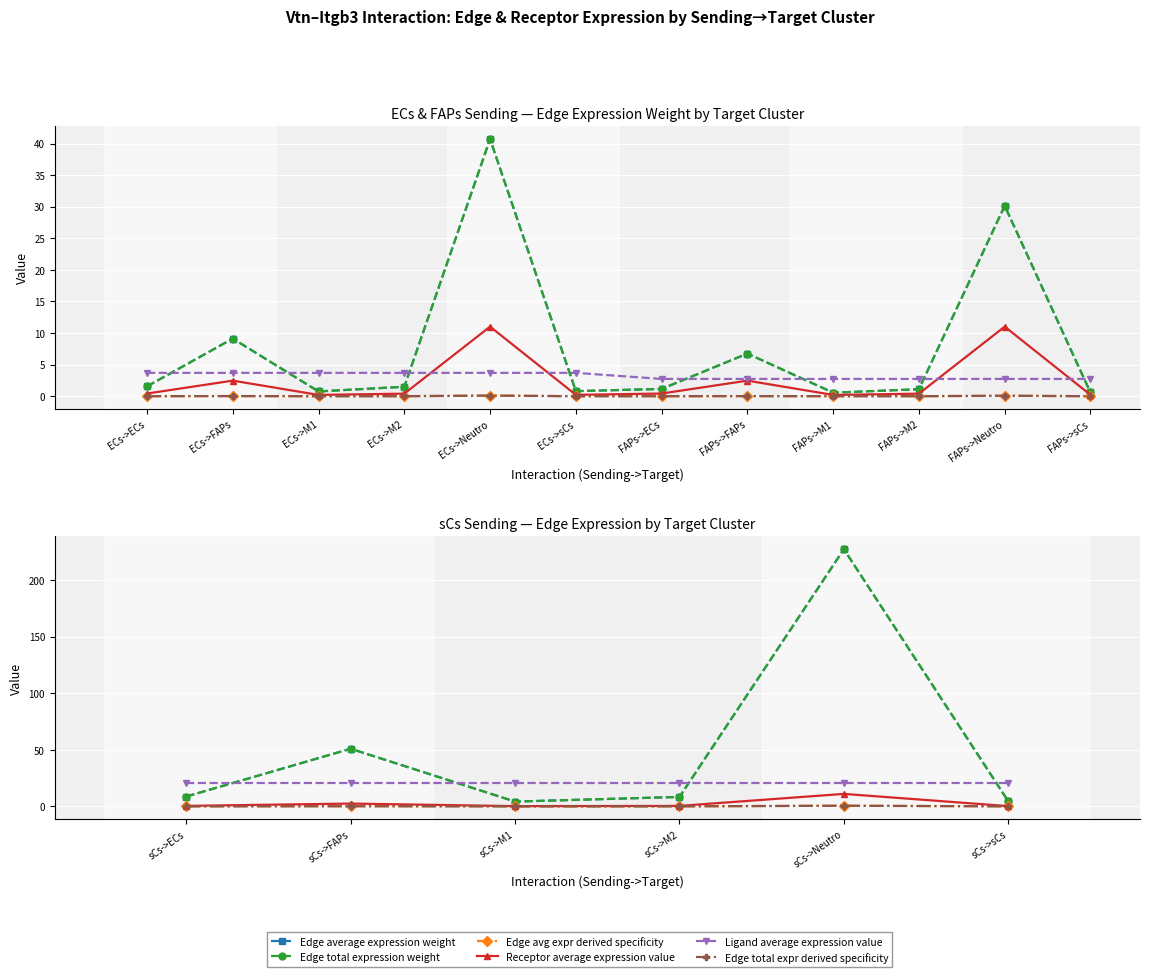

Which has a higher value, sCs->ECs or sCs->Neutro?

sCs->Neutro